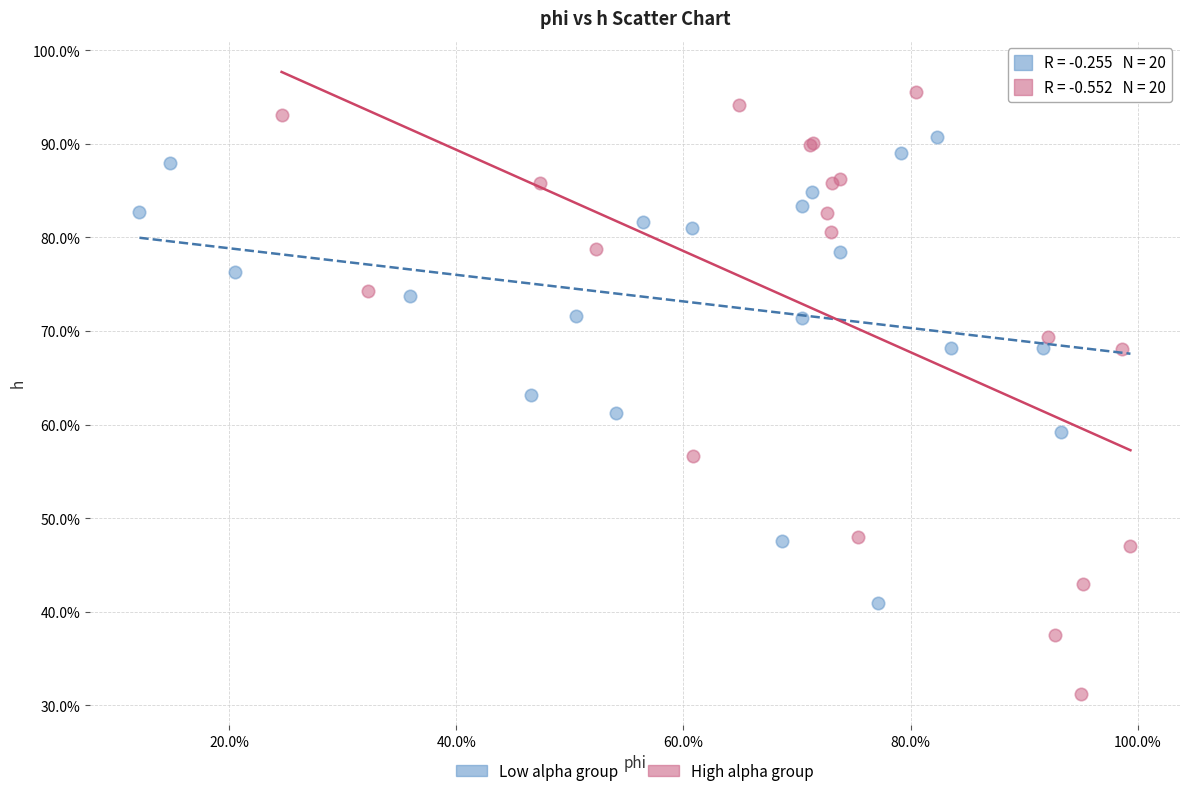

What are all the series names shown in the legend?

Low alpha group, High alpha group